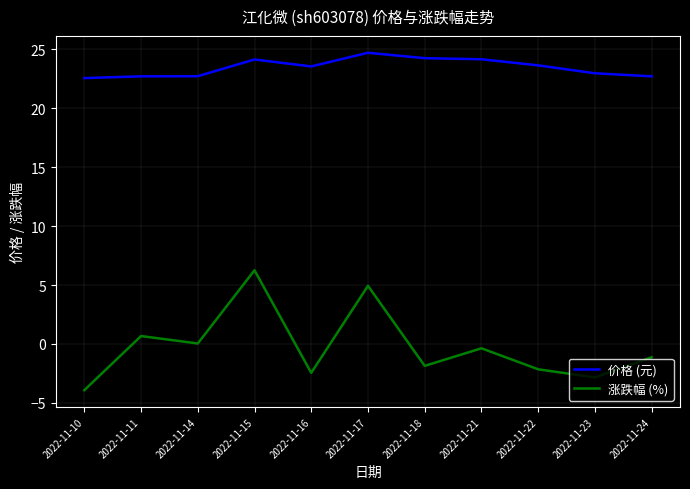

What is the sum of the 价格 (元) values at 2022-11-17 and 2022-11-22?

48.3